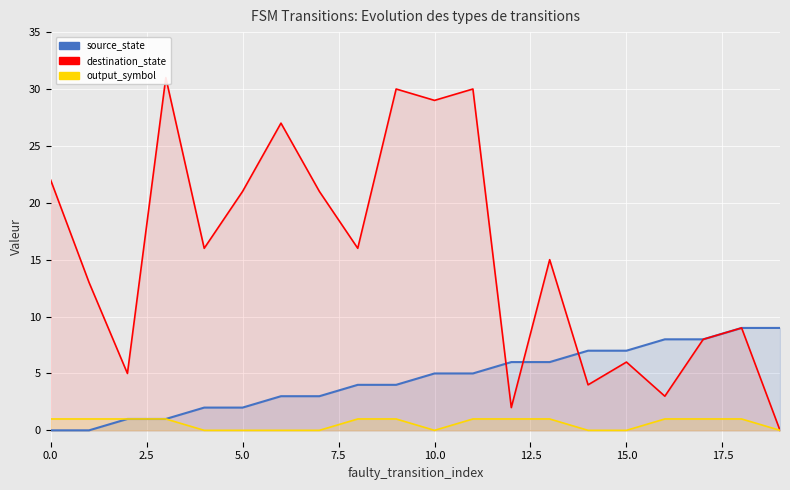

Is it true that output_symbol equals 0 at 0.0?

False